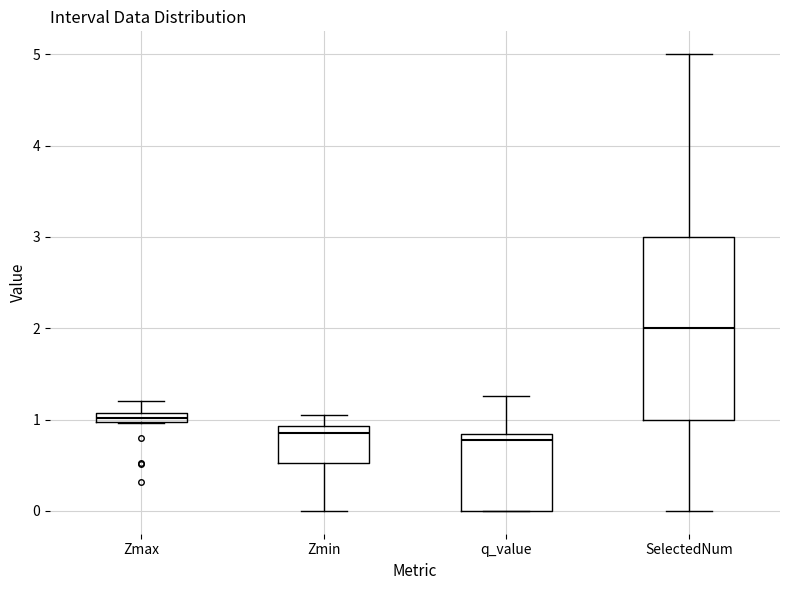

Where is the upper edge of the box for Zmin on the y-axis? The values are not printed on the chart, so give them approximately, as read against the axis.

0.9